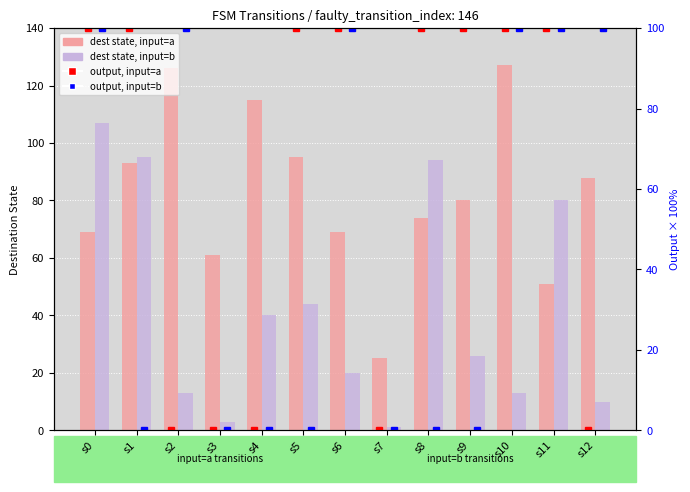

Rank the series by their maximum value, from highest to lowest.

dest state, input=a, dest state, input=b